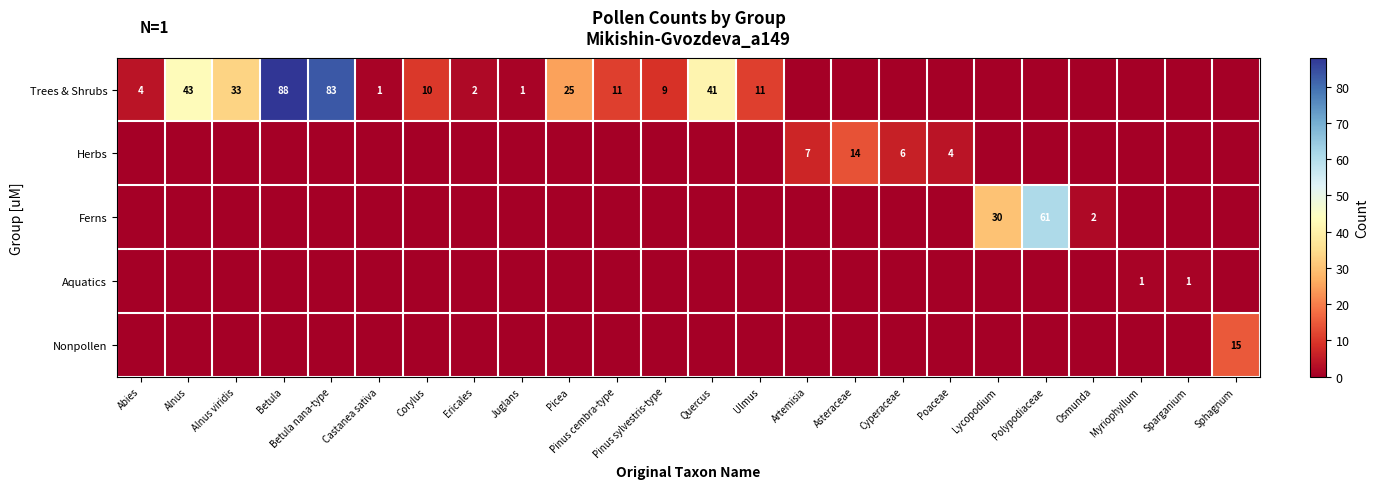

The Trees & Shrubs series shows 66 at Alnus. True or false?

False